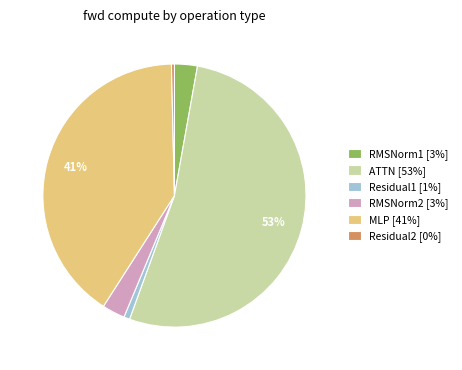

Is ATTN the majority of the pie?

Yes